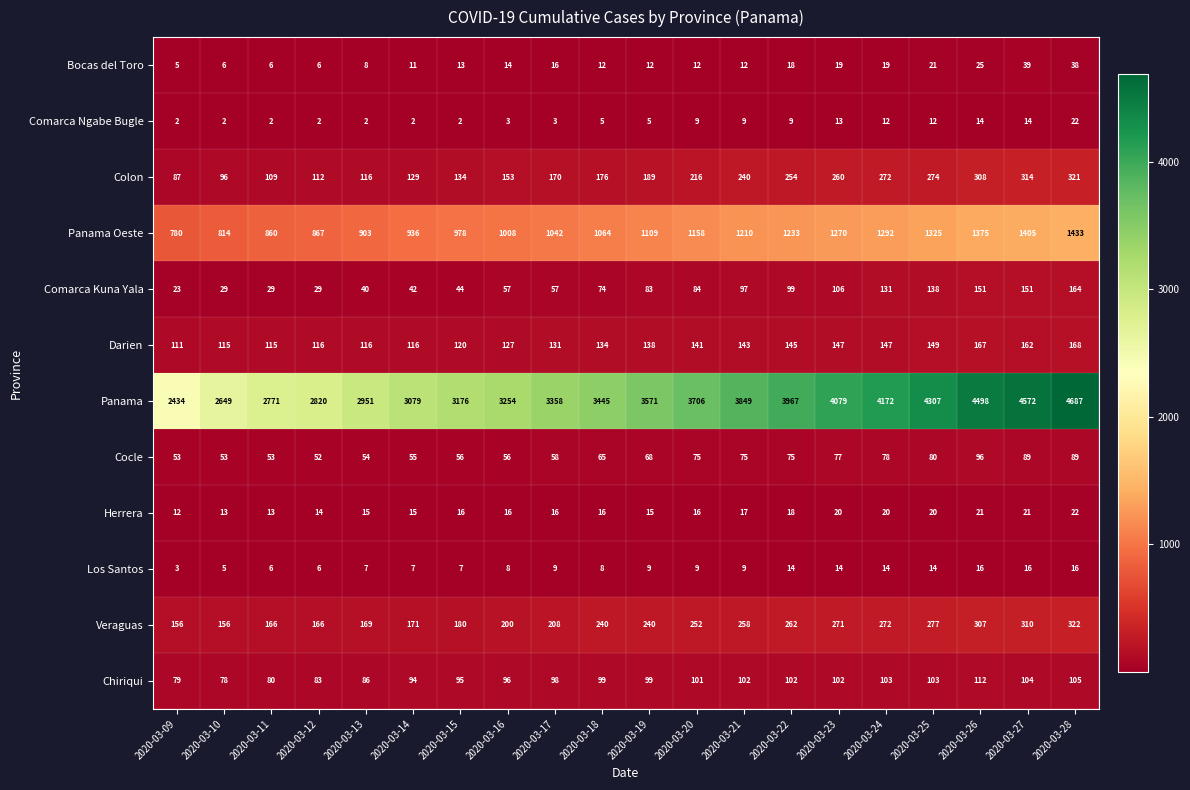

What is the minimum value shown in the chart?

2